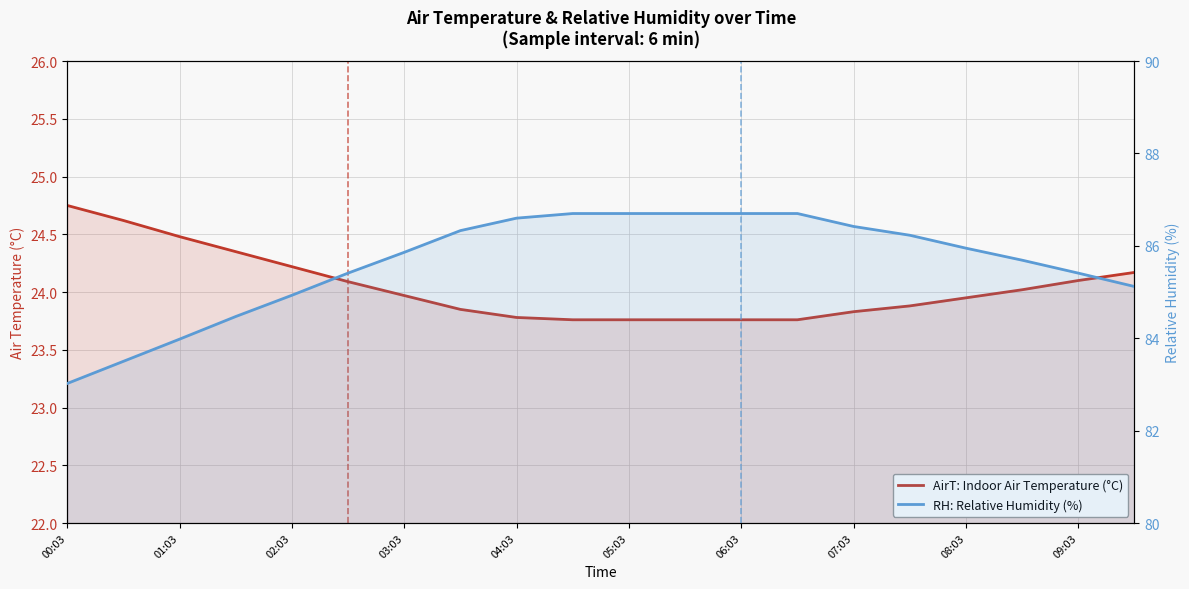

The AirT: Indoor Air Temperature (°C) series shows 23.9 at 08:03. True or false?

True